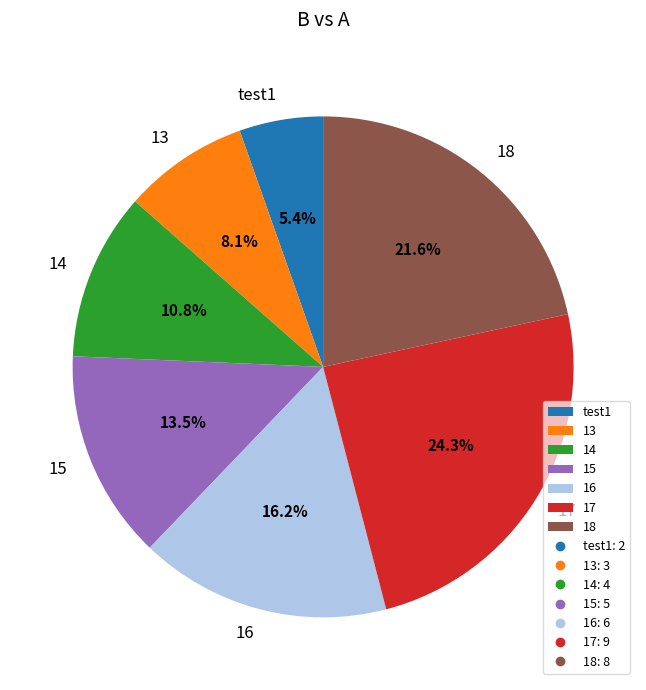

To the nearest percent, what portion does 14 represent?

11%